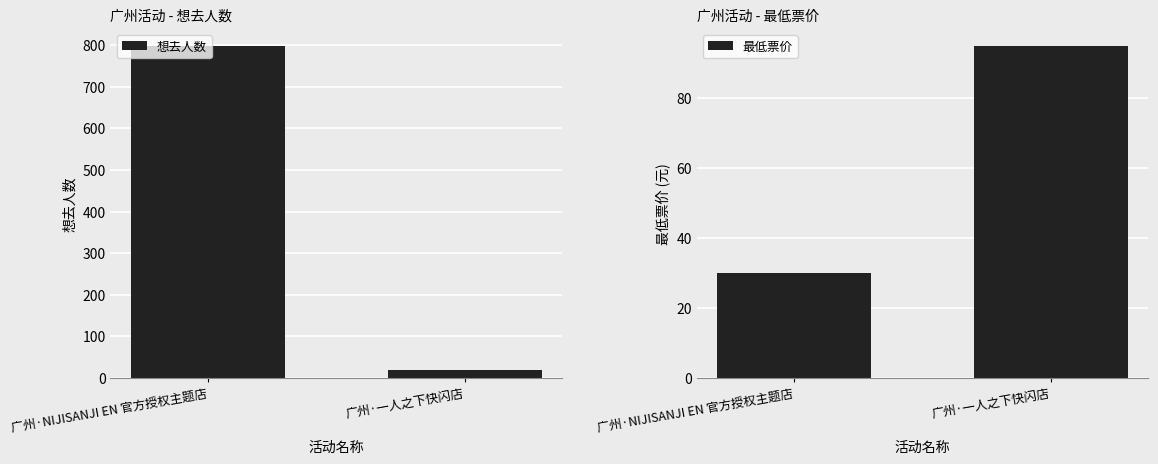

Which series has the widest spread of values?

想去人数